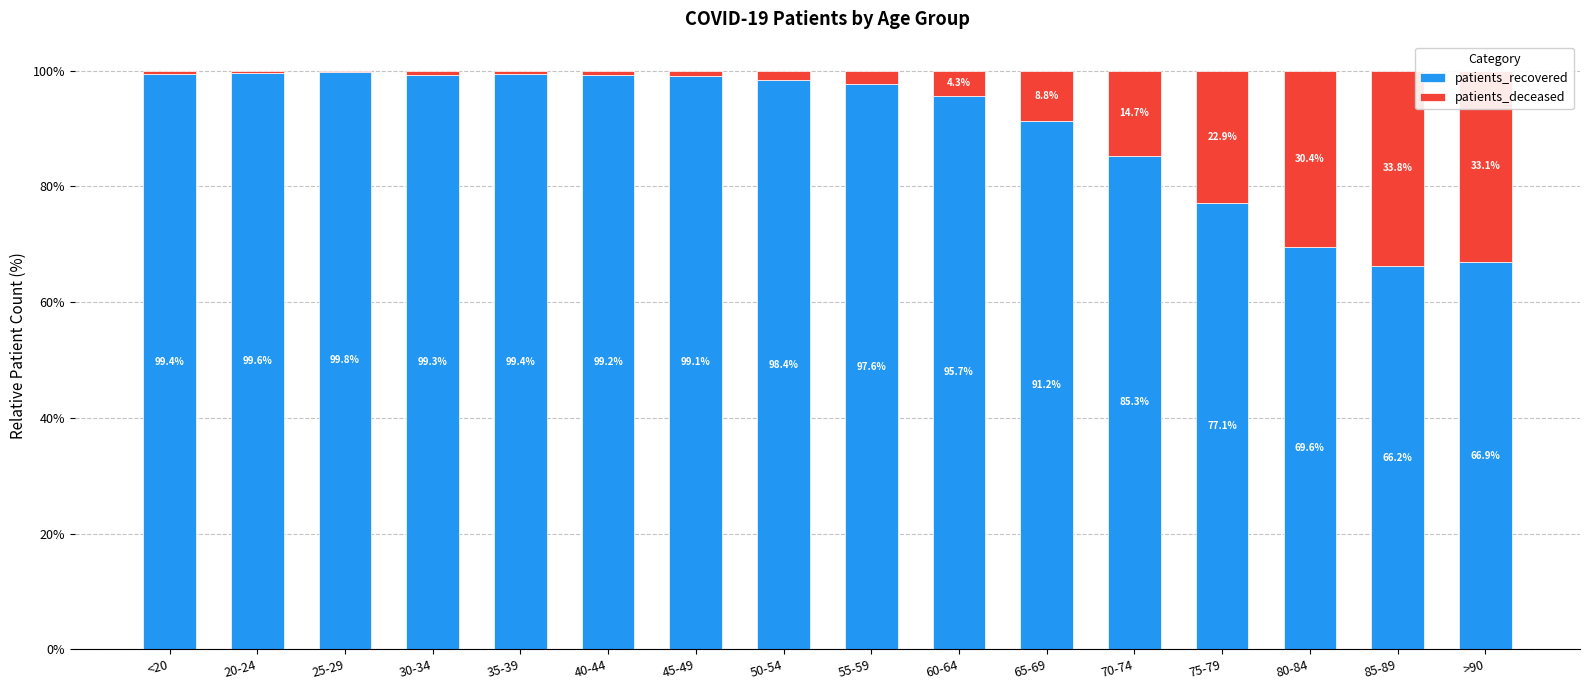

How many categories are shown in the chart?

16